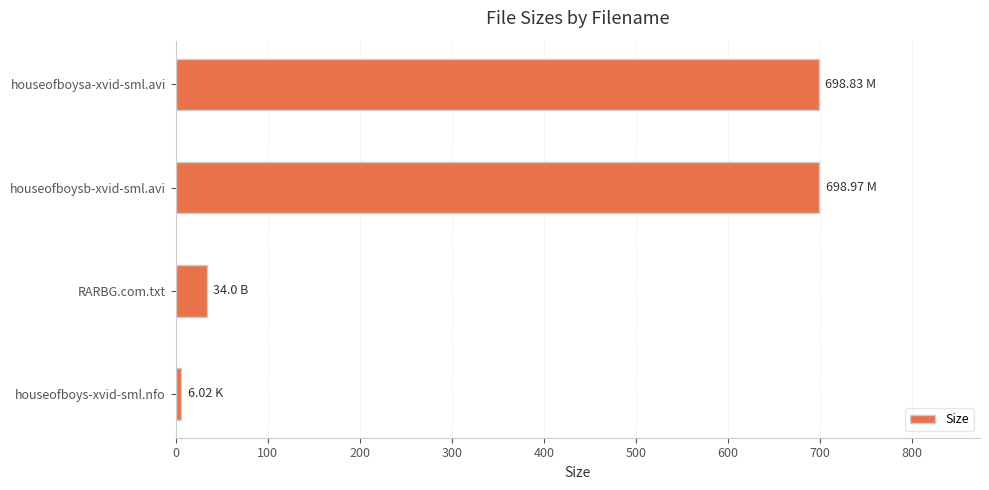

Which has a higher value, houseofboysa-xvid-sml.avi or houseofboys-xvid-sml.nfo?

houseofboysa-xvid-sml.avi